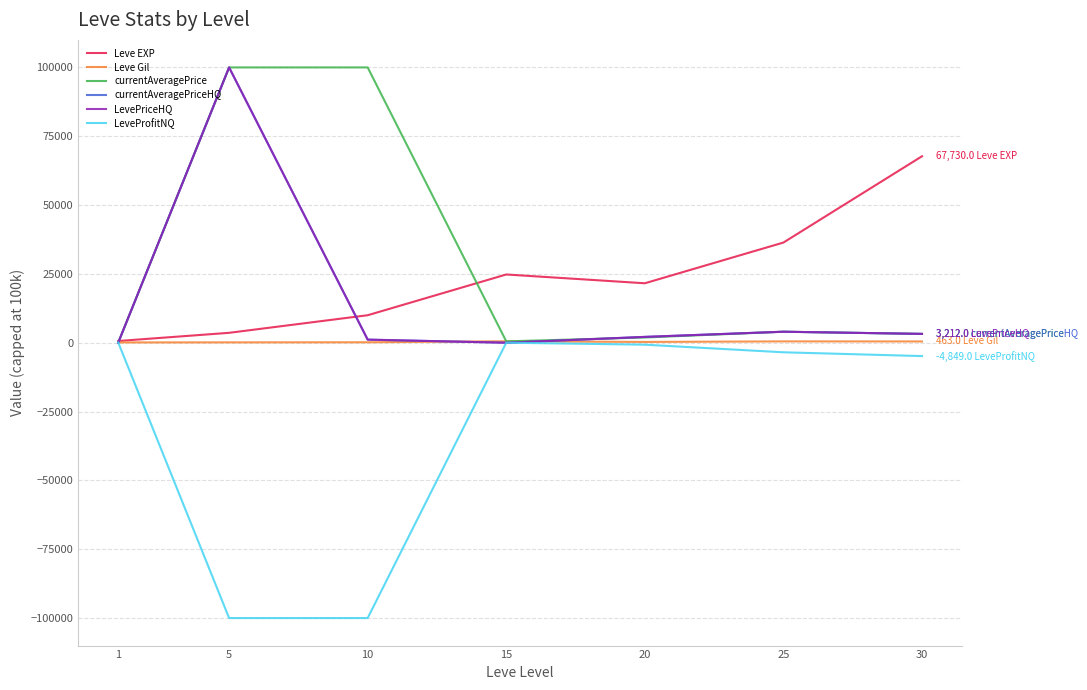

At which label does Leve EXP first exceed 21600?

15